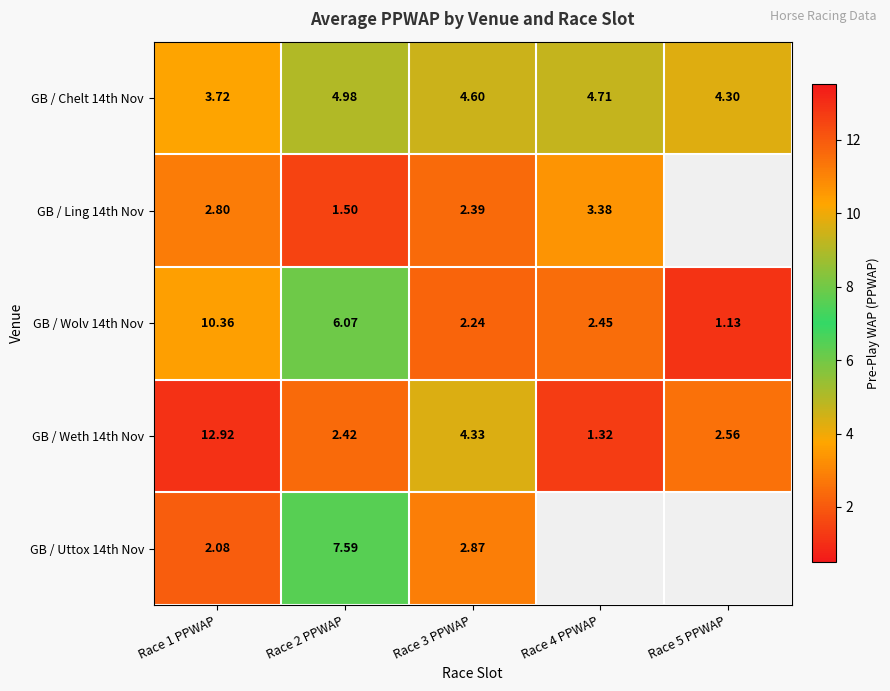

The value of GB / Weth 14th Nov at Race 2 PPWAP is 2.4. True or false?

True